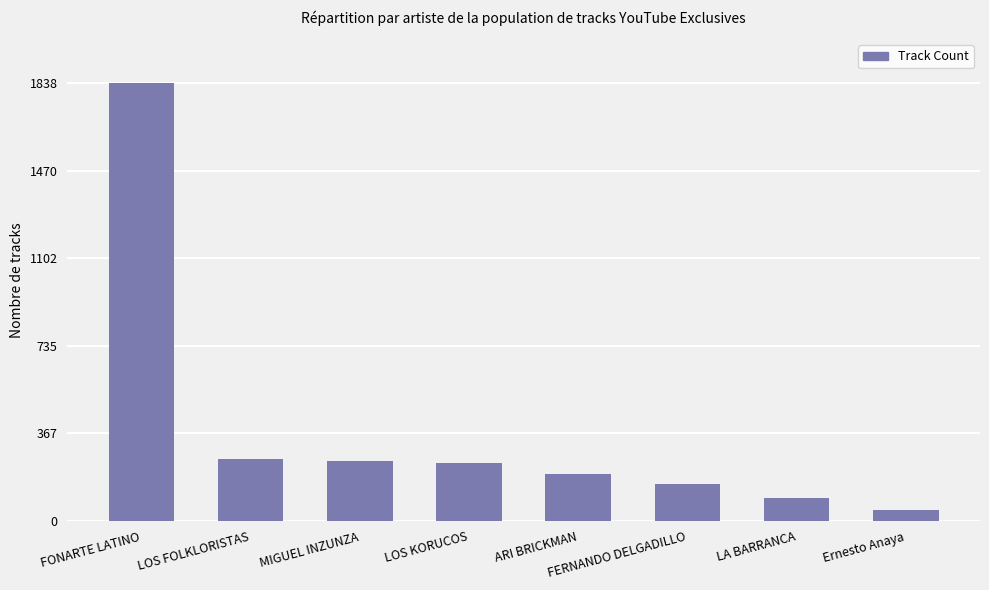

The chart shows a value of 174 at LA BARRANCA. True or false?

False